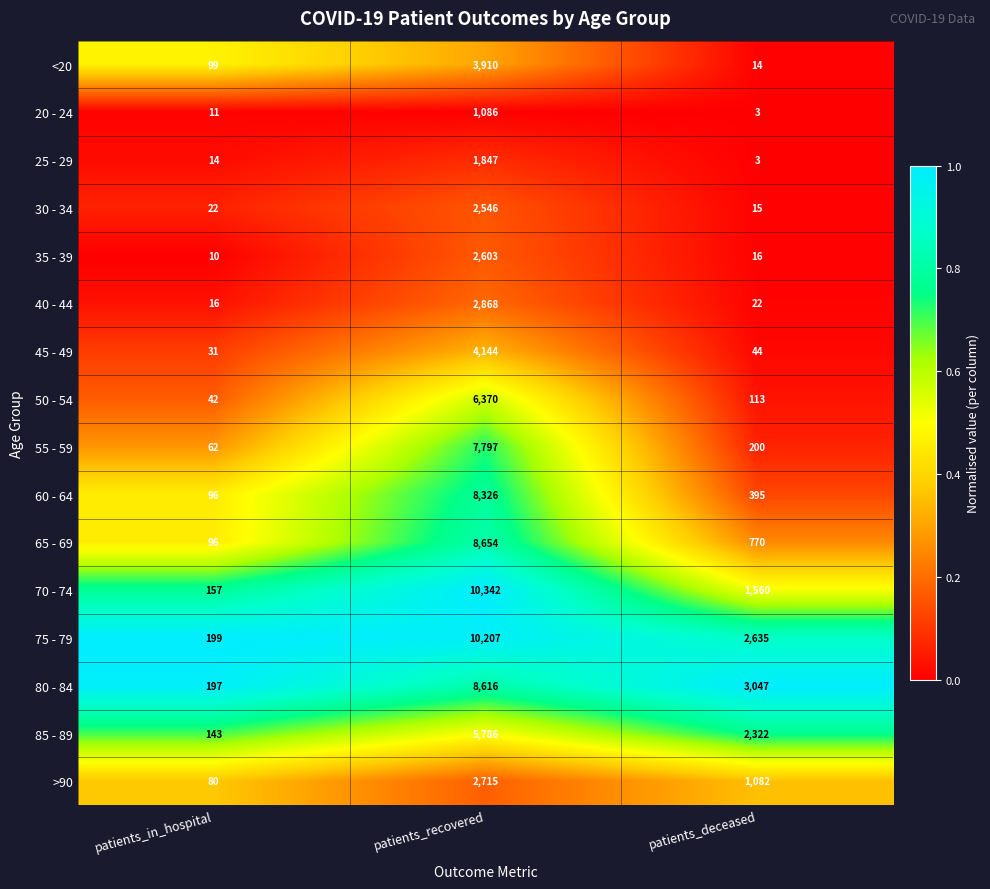

The value of 50 - 54 at patients_recovered is 6370. True or false?

True